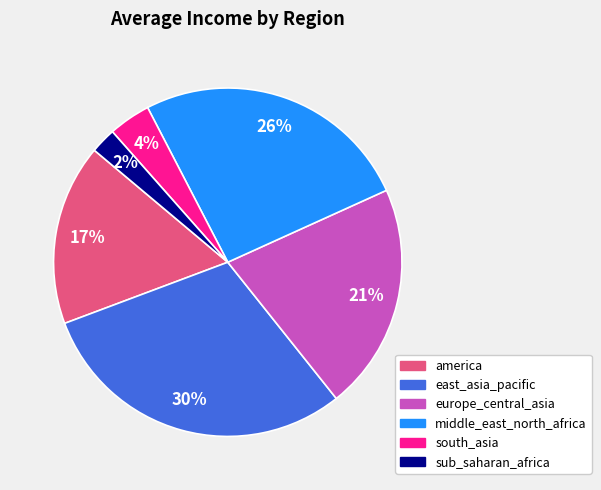

Is there a majority slice in this chart?

No